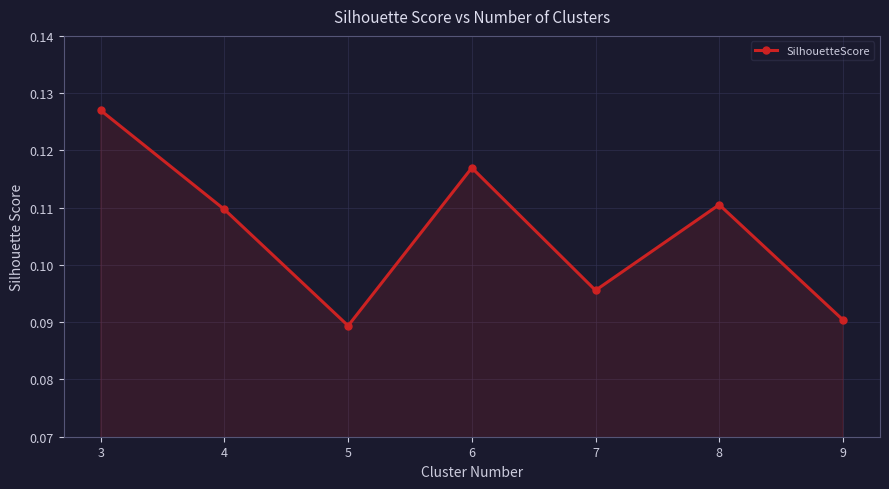

What is the sum of all values?

0.7